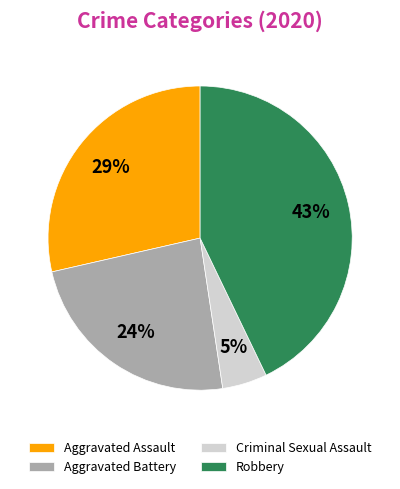

What is the ratio of the value at Aggravated Battery to the value at Aggravated Assault?

0.8